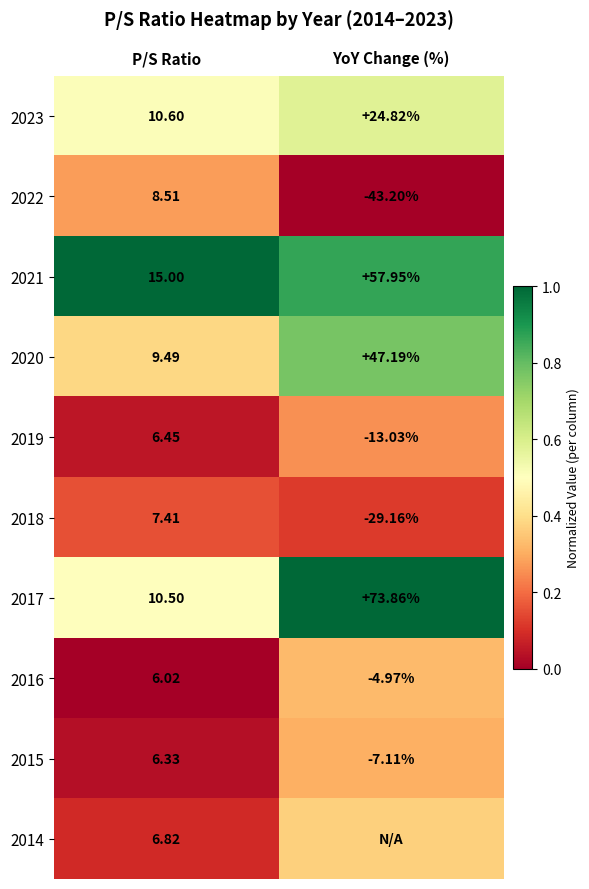

Rank the categories by 2023 value from lowest to highest.

P/S Ratio, YoY Change (%)